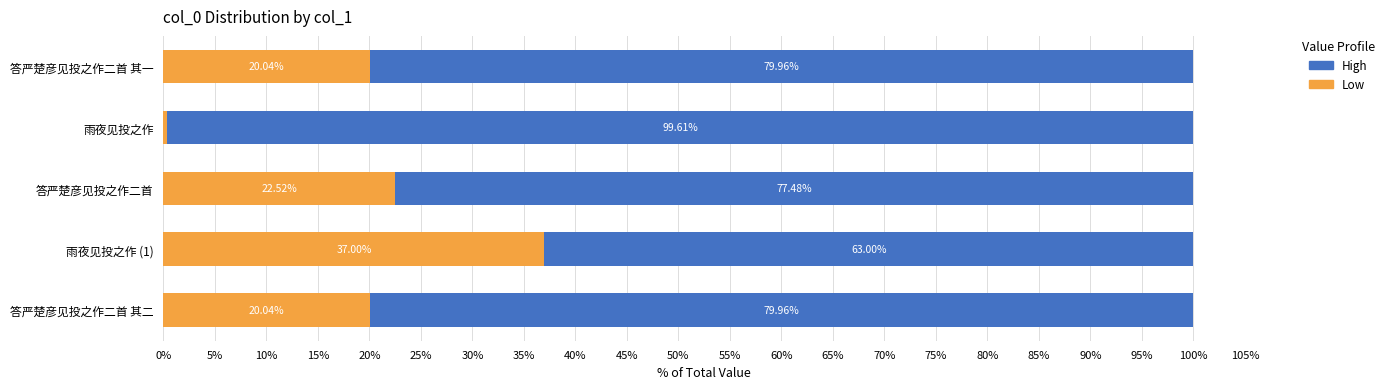

What is the total value across all series at 答严楚彦见投之作二首?

100.0